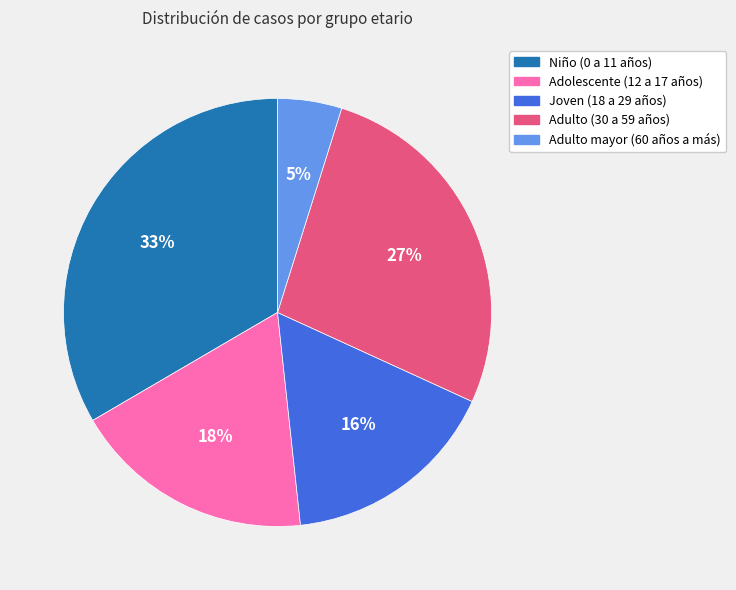

To the nearest percent, what is the average slice percentage?

20%